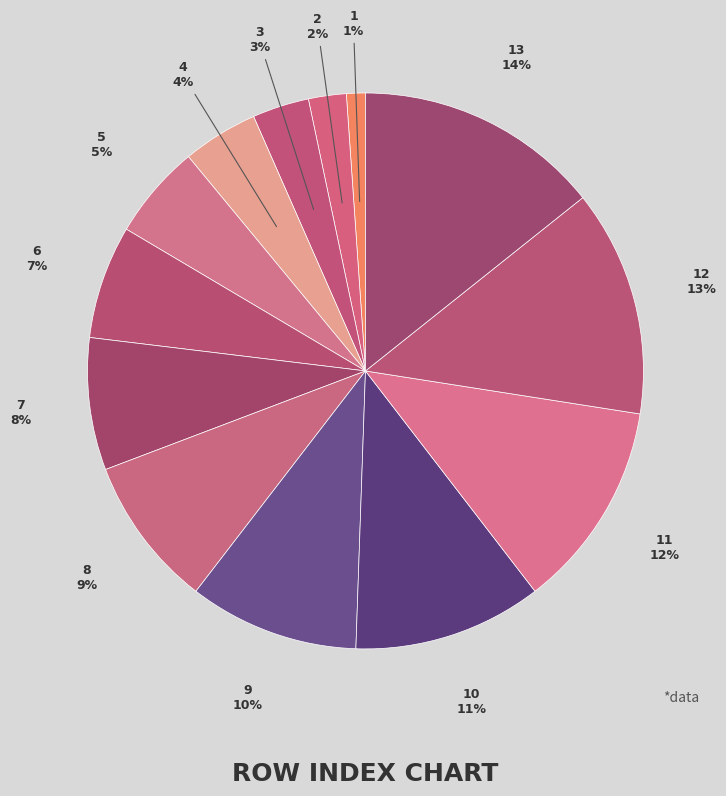

To the nearest percent, what percentage of the pie is 2?

2%